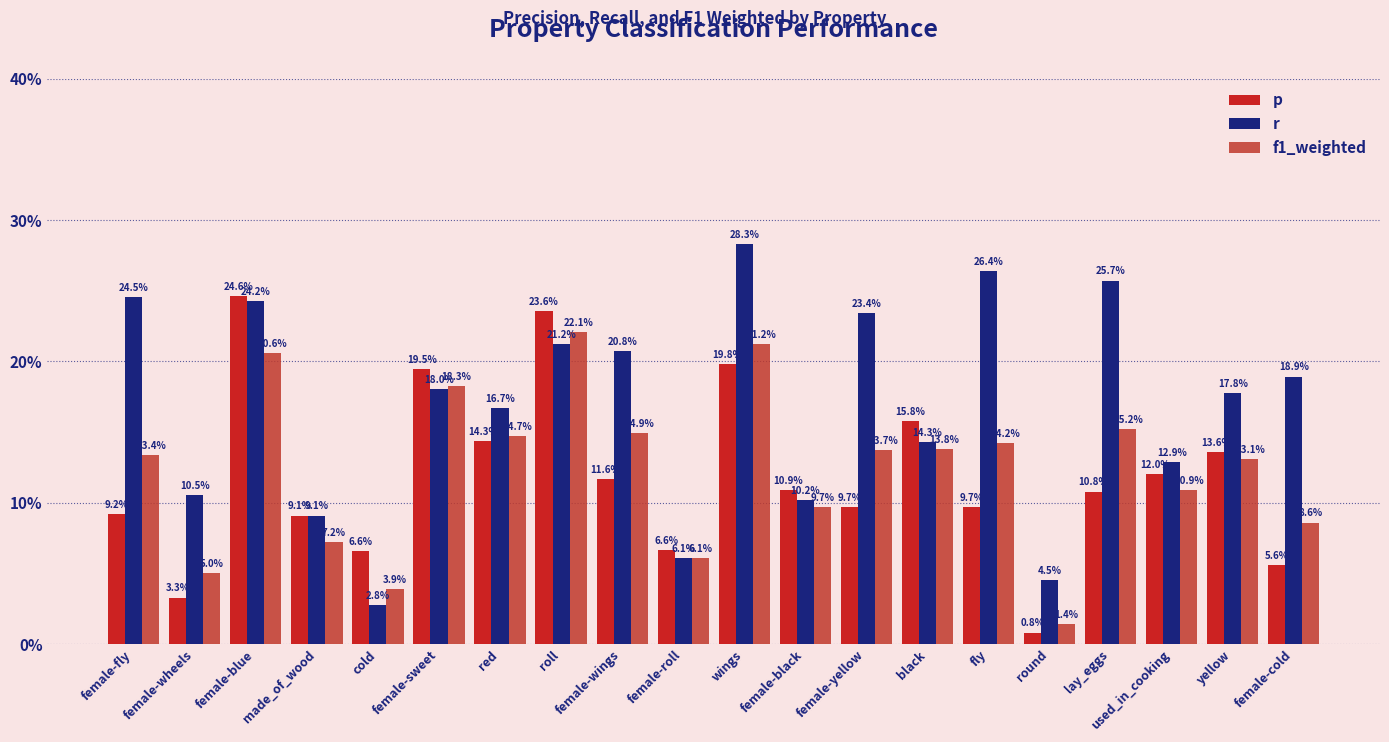

Are the bars horizontal?

No